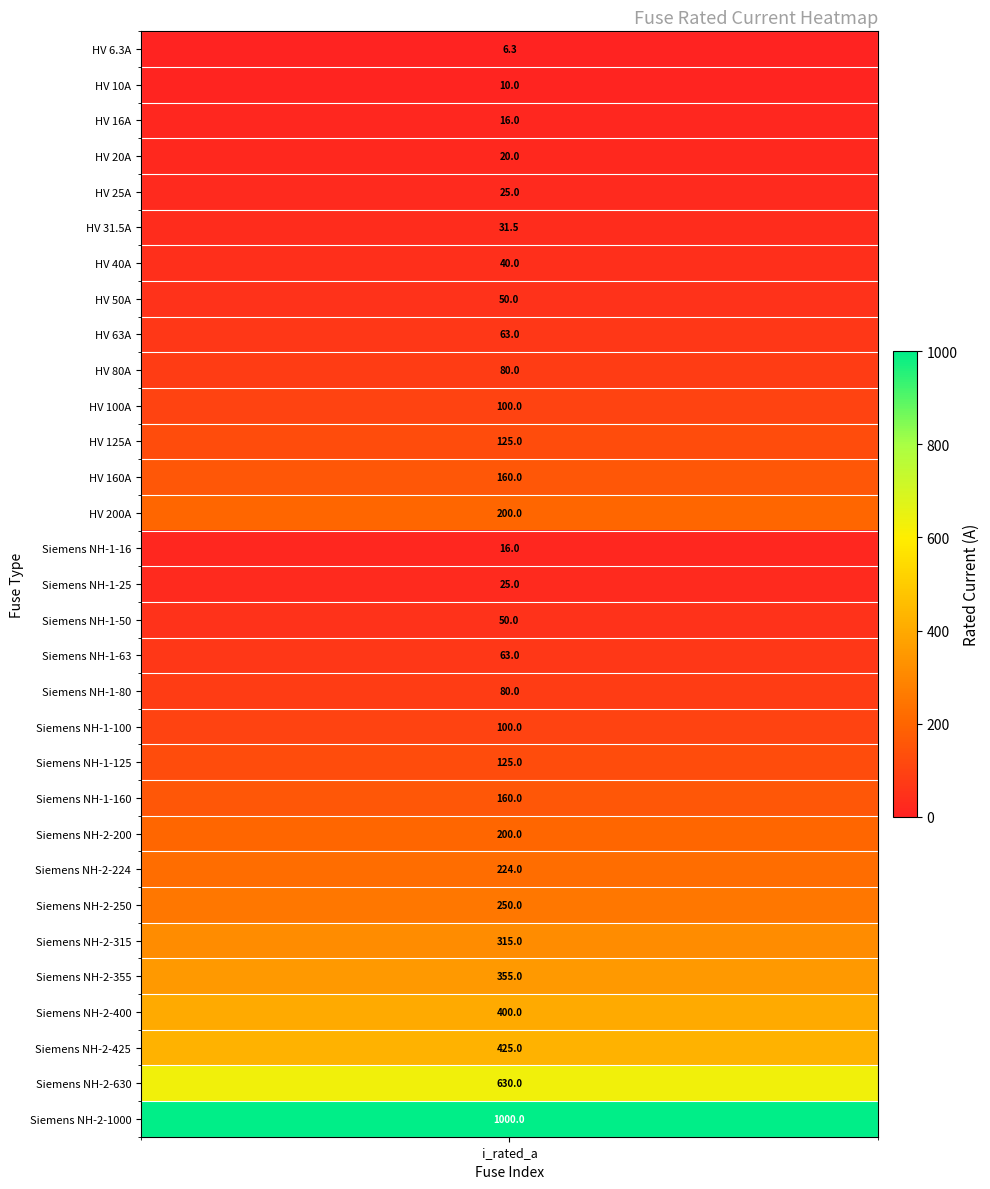

What is the difference between the maximum and minimum values?

993.7